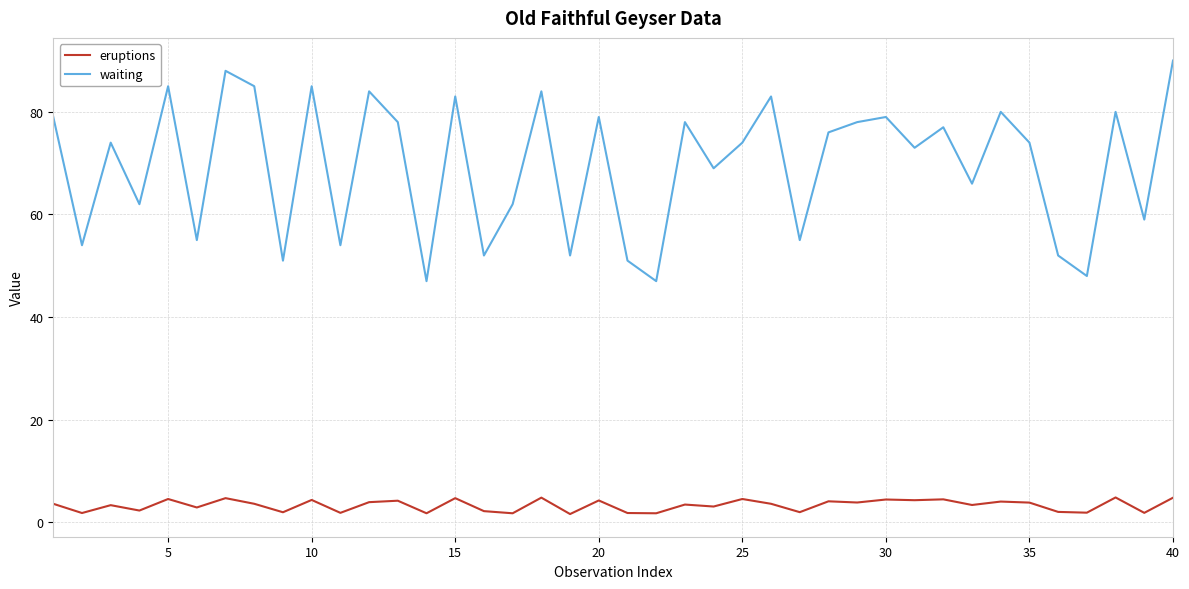

True or false: eruptions and waiting cross at least once.

False